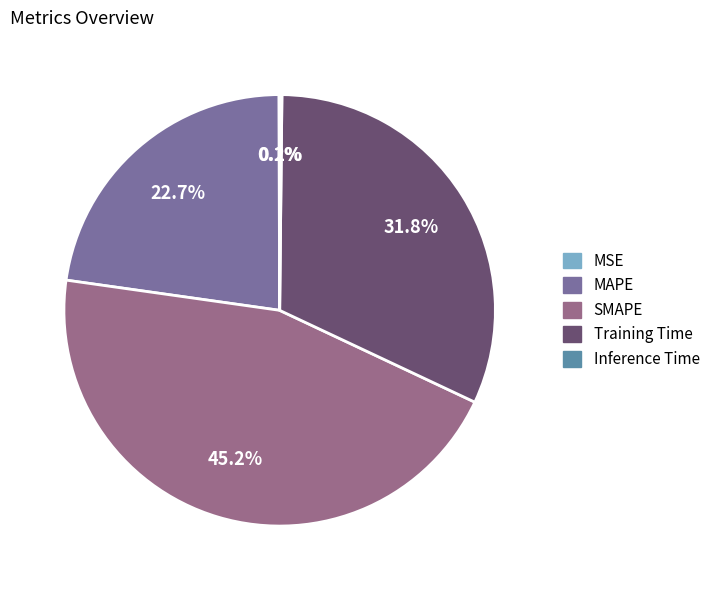

To the nearest percent, what is the difference between the largest and smallest slice percentages?

45%